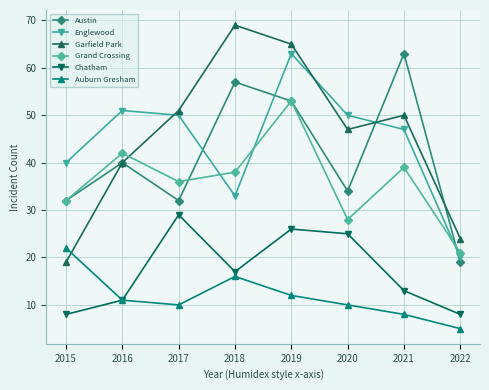

How many series are shown in this chart?

6